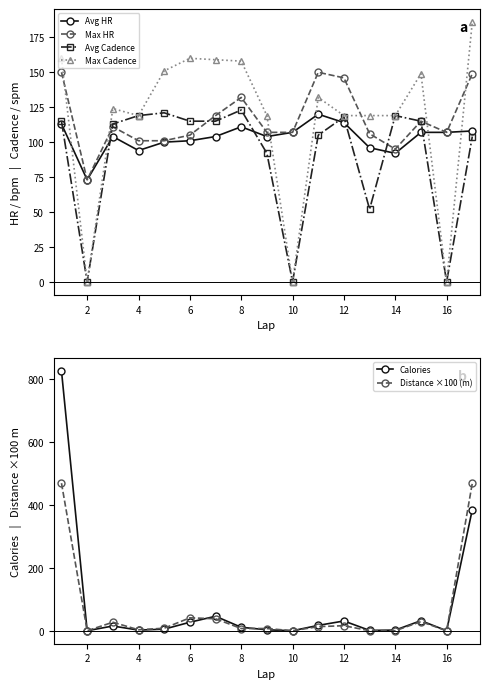

Which series has the widest spread of values?

Calories